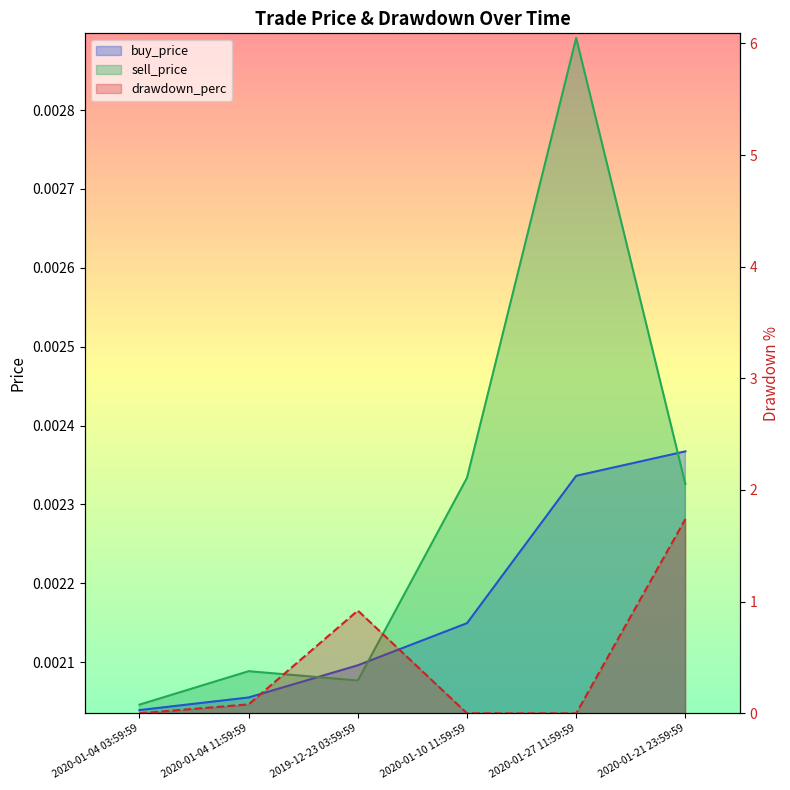

Is it true that buy_price equals 0.0 at 2020-01-27 11:59:59?

False